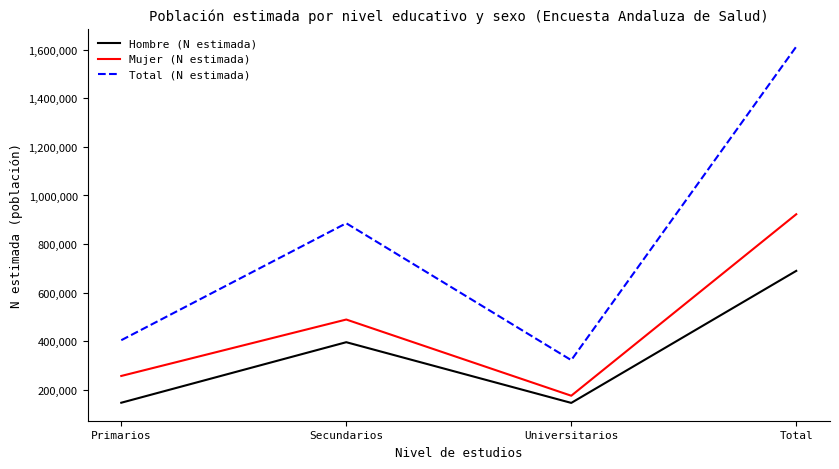

True or false: Total (N estimada) and Hombre (N estimada) intersect in this chart.

False